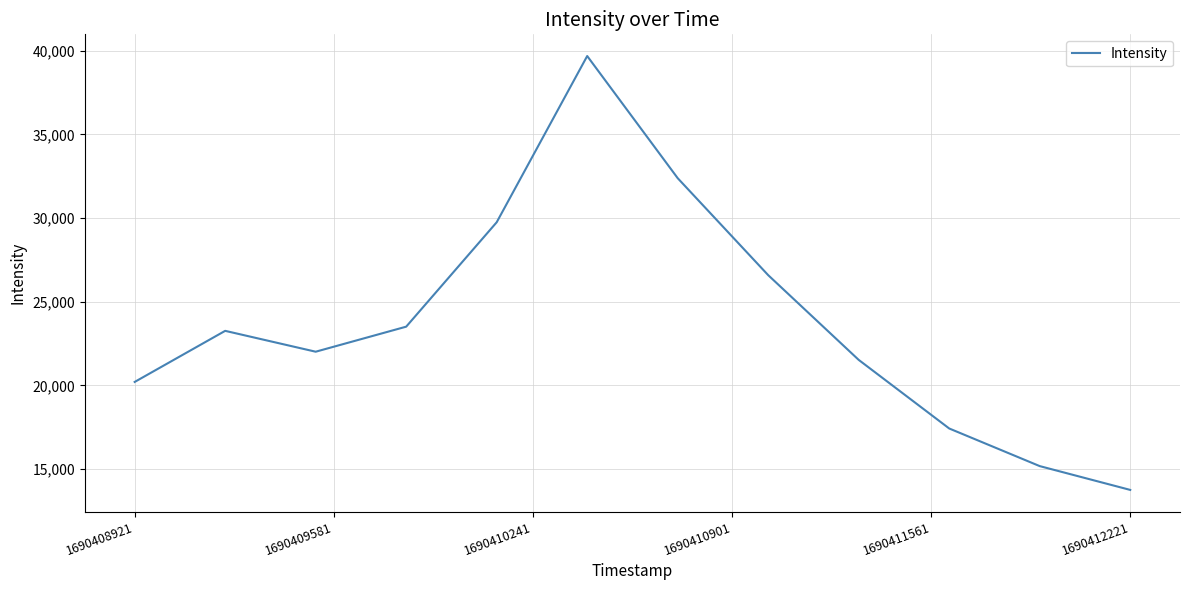

What is the difference between the maximum and minimum values?

25938.5